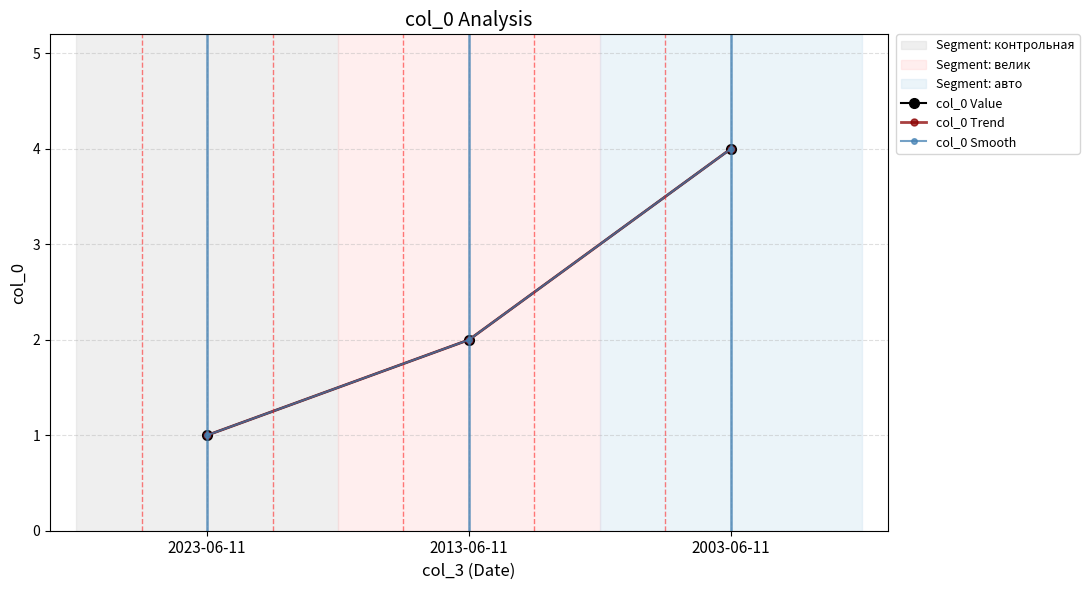

Does the chart have visible grid lines?

Yes